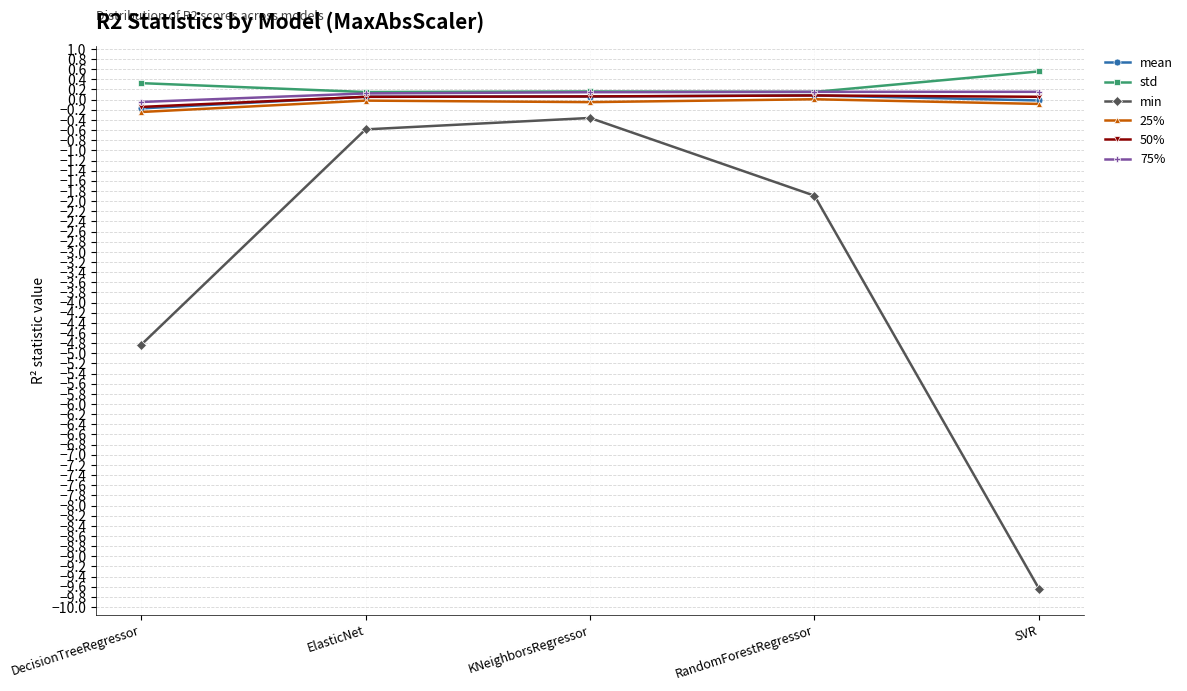

The 25% series shows -0.0 at ElasticNet. True or false?

True